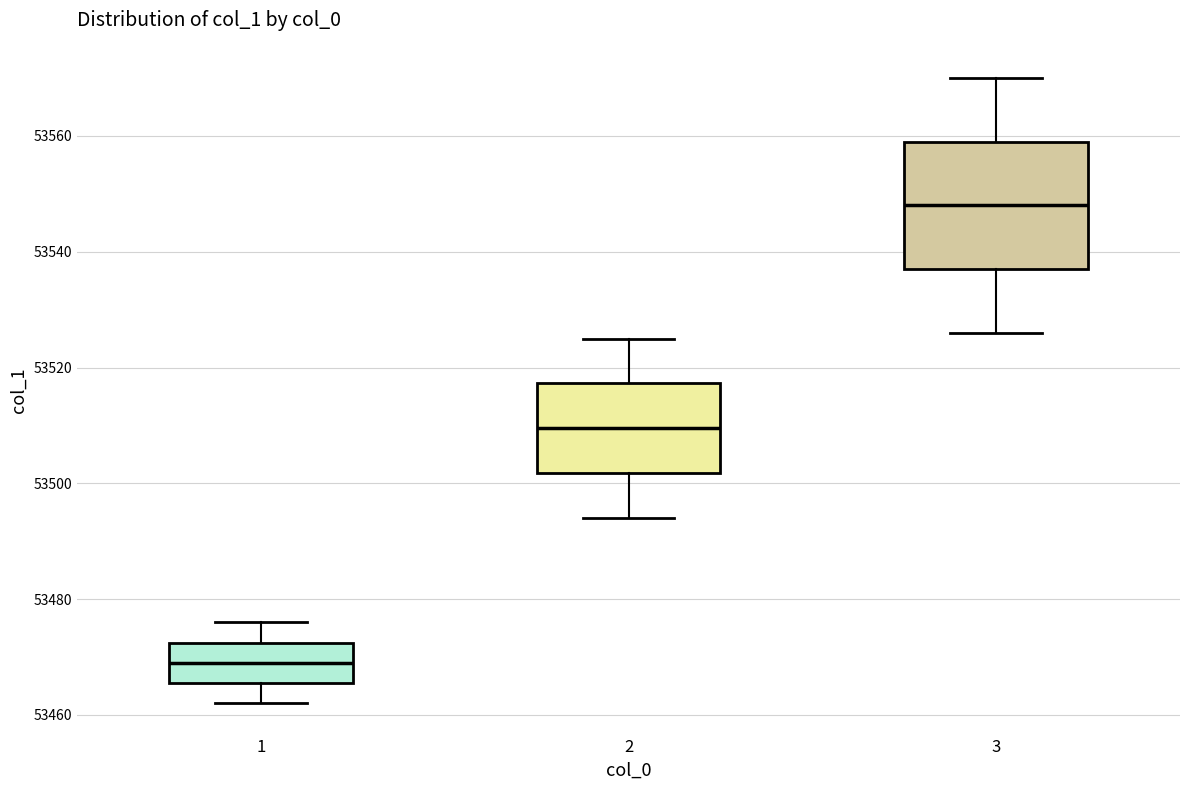

Reading left to right, transcribe this box plot: for each box, give where its median line is, the range the box spans, and where its two whiskers end, as read against the y-axis. The values are not printed on the chart, so give them approximately, as read against the axis.

1: median 53470, box 53466 to 53472, whiskers 53462 to 53476
2: median 53510, box 53502 to 53518, whiskers 53494 to 53526
3: median 53548, box 53538 to 53560, whiskers 53526 to 53570